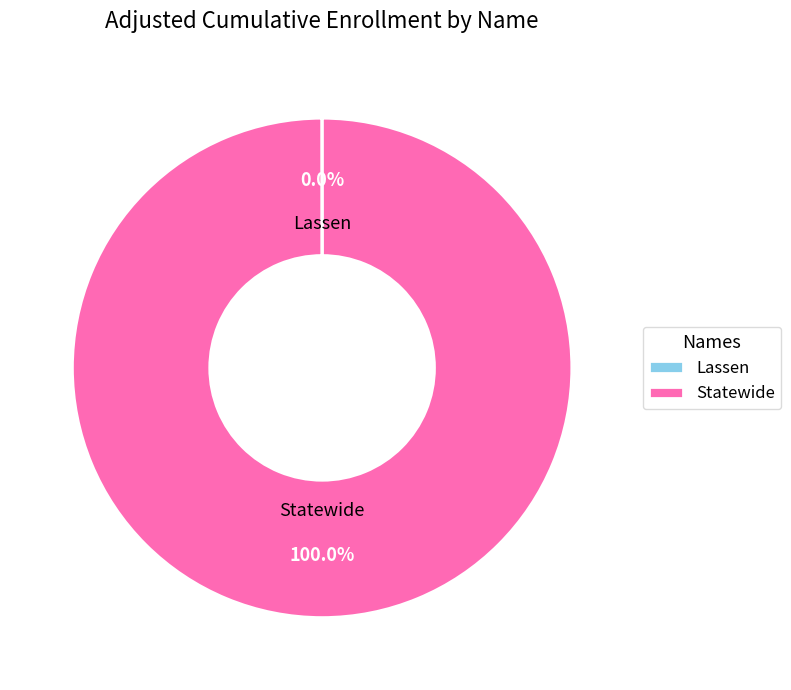

Which category accounts for the majority?

Statewide